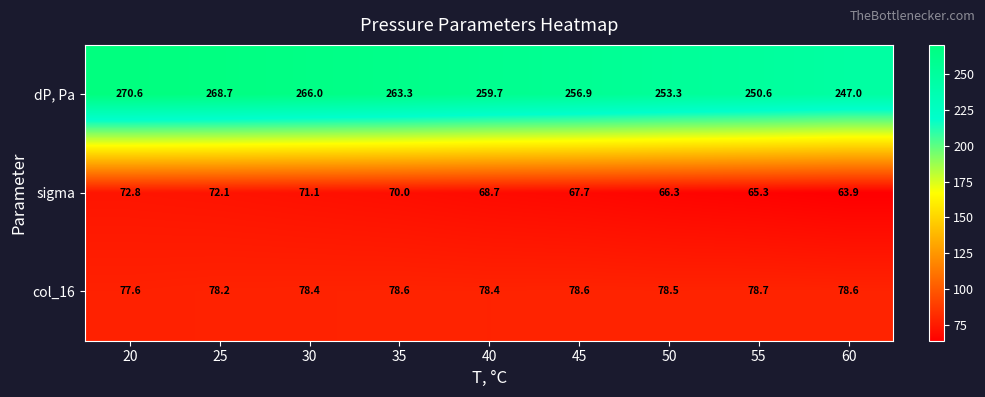

What is the average value of the sigma series?

68.7